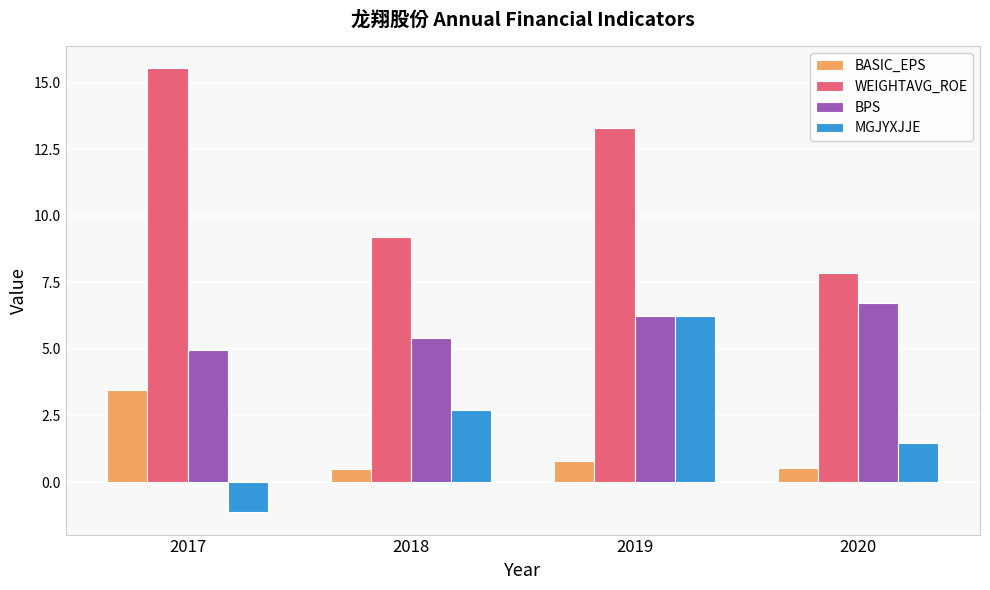

Is it true that MGJYXJJE equals 6.2 at 2019?

True